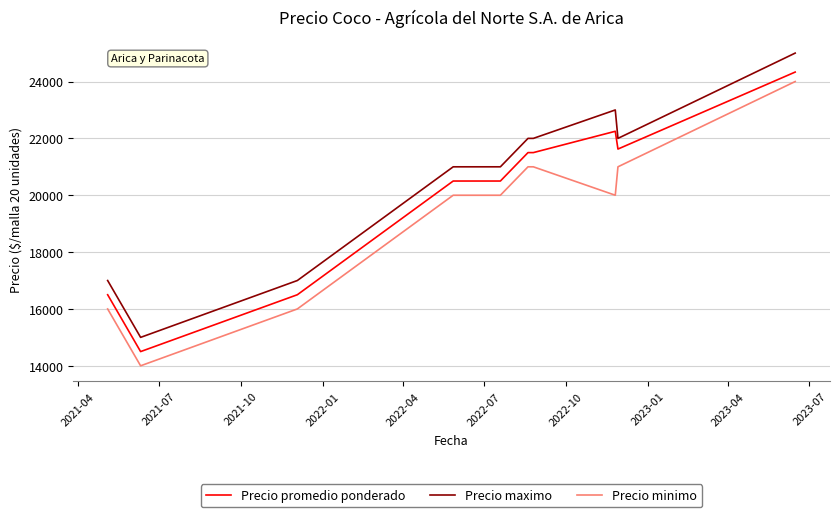

Which series has the largest total across all categories?

Precio maximo